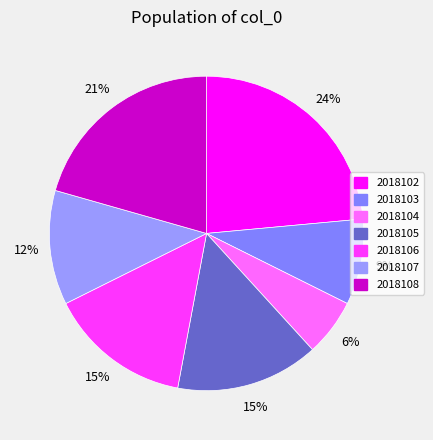

Between 2018102 and 2018103, which is larger?

2018102